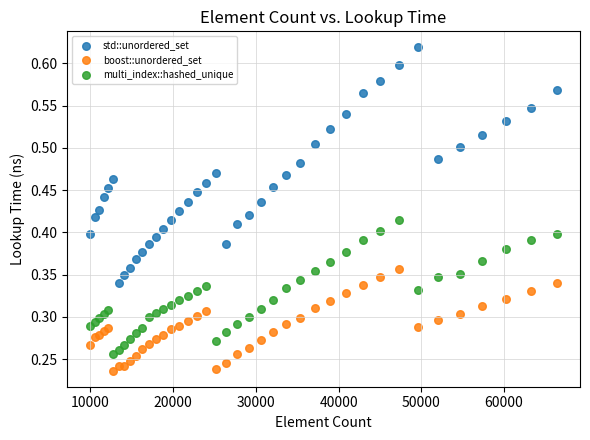

What are all the series names shown in the legend?

std::unordered_set, boost::unordered_set, multi_index::hashed_unique